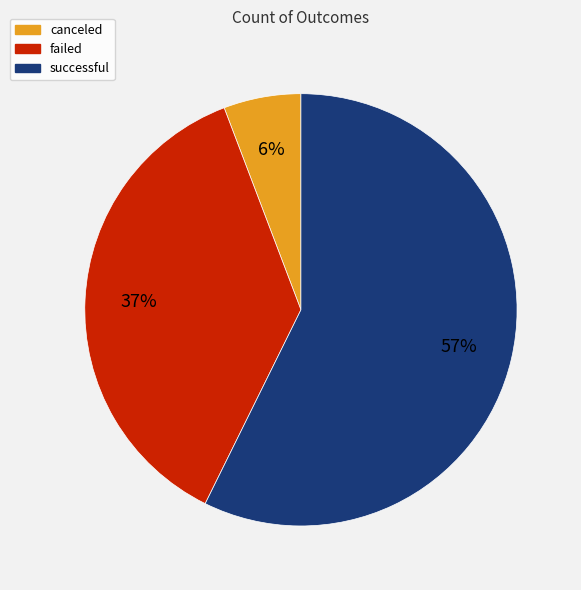

Does canceled represent more than half of the total?

No